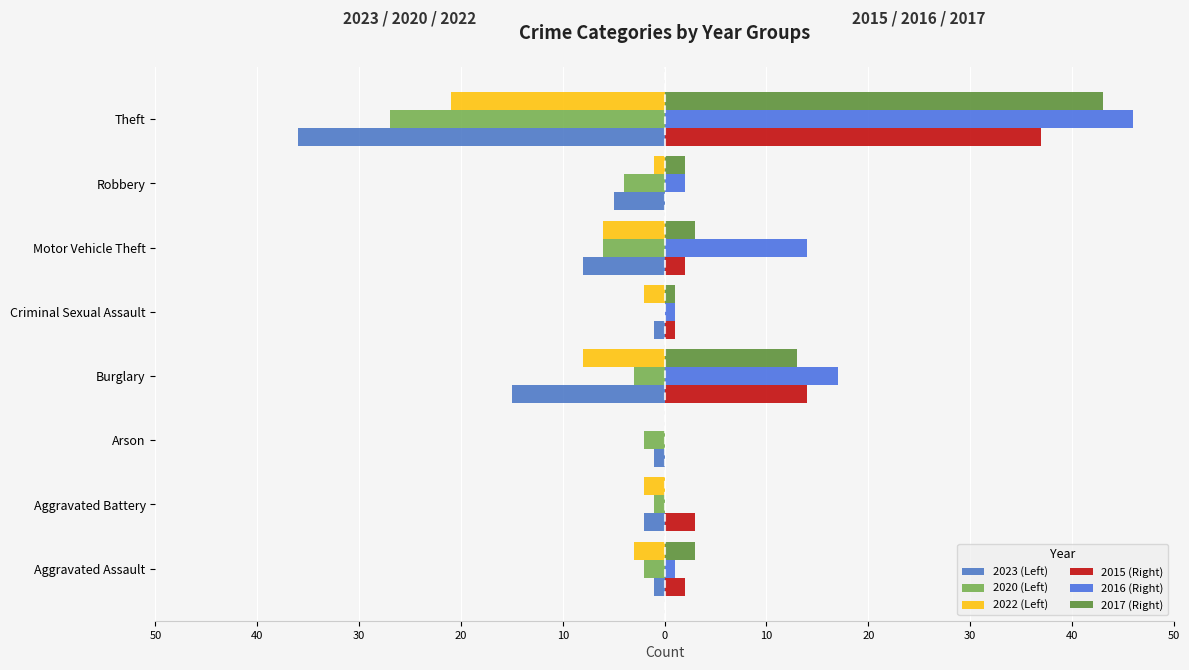

How many data points does each series have?

8